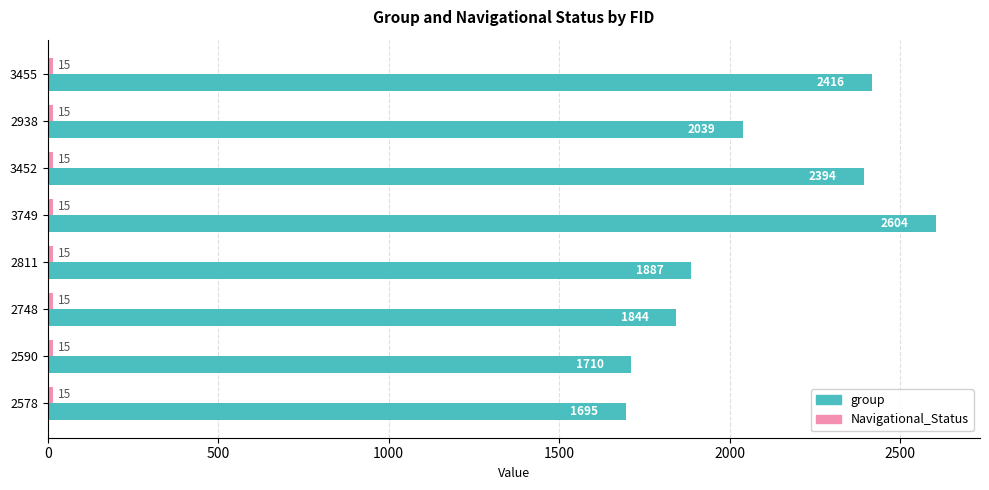

Which series has the widest spread of values?

group